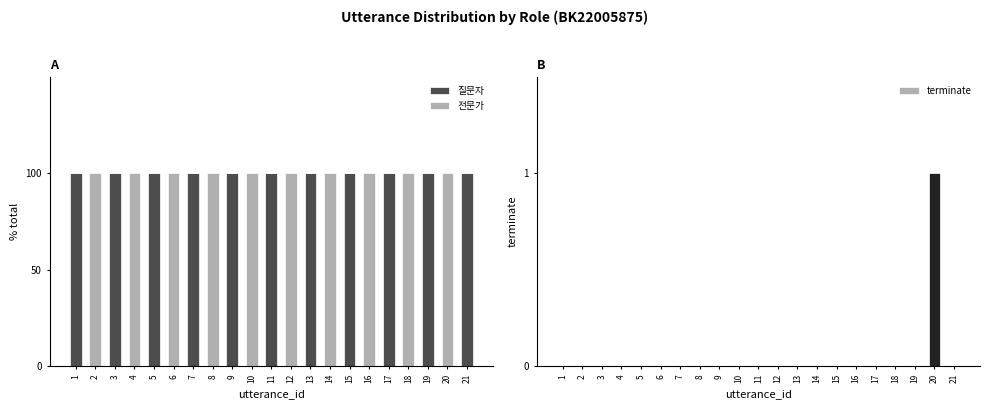

Which series has the largest total across all categories?

질문자